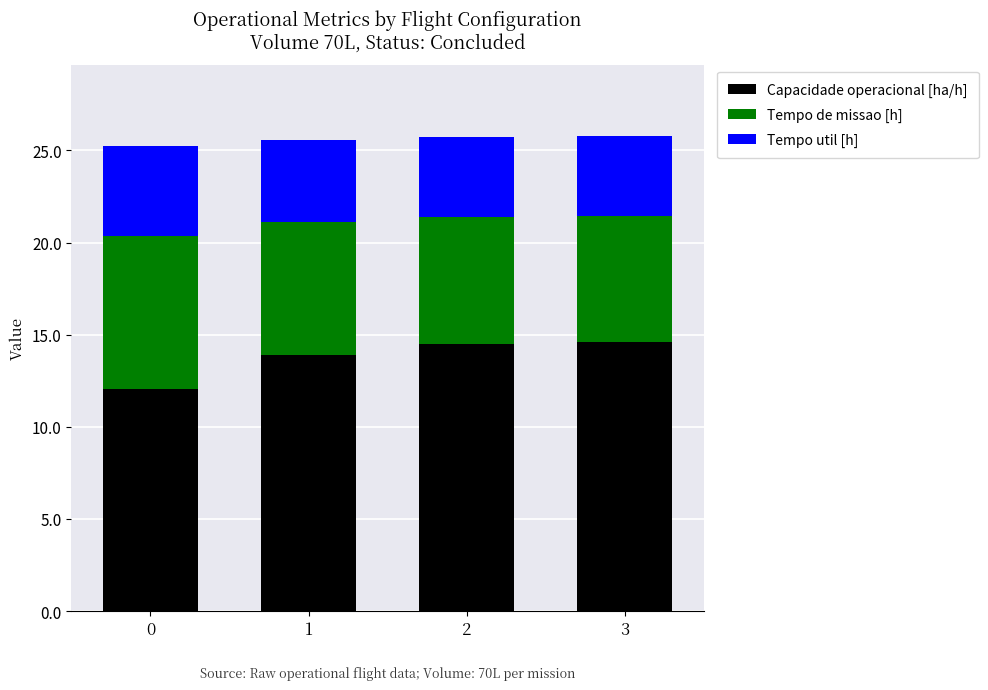

What is the sum of the Capacidade operacional [ha/h] values at 3 and 0?

26.6